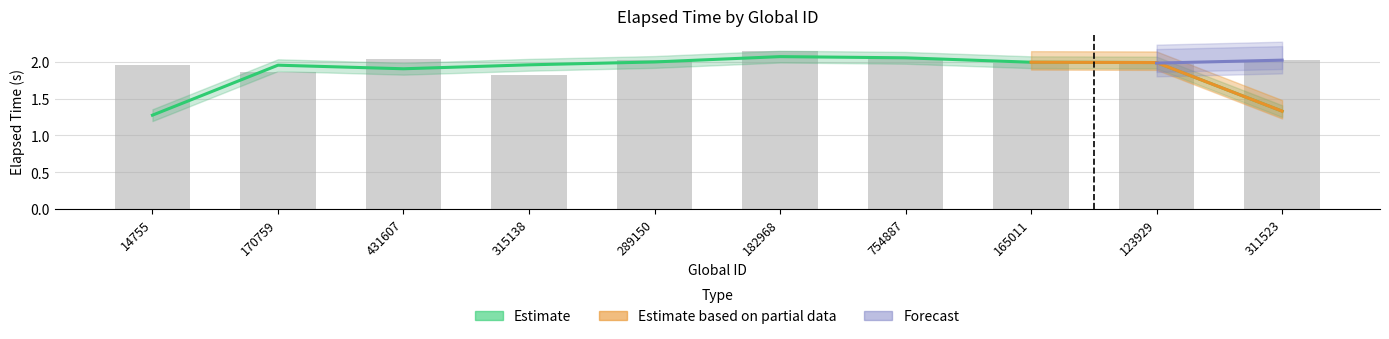

List the labels in order of value, smallest first.

315138, 170759, 14755, 123929, 165011, 311523, 289150, 754887, 431607, 182968